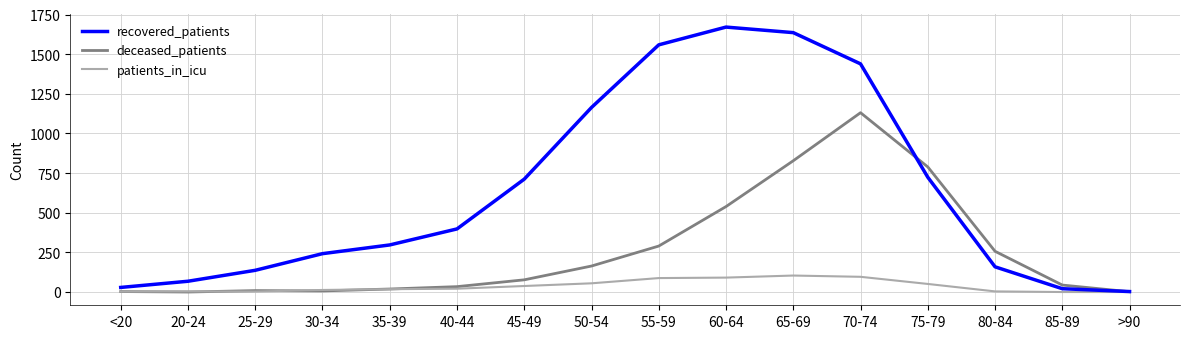

Which series has the largest total across all categories?

recovered_patients